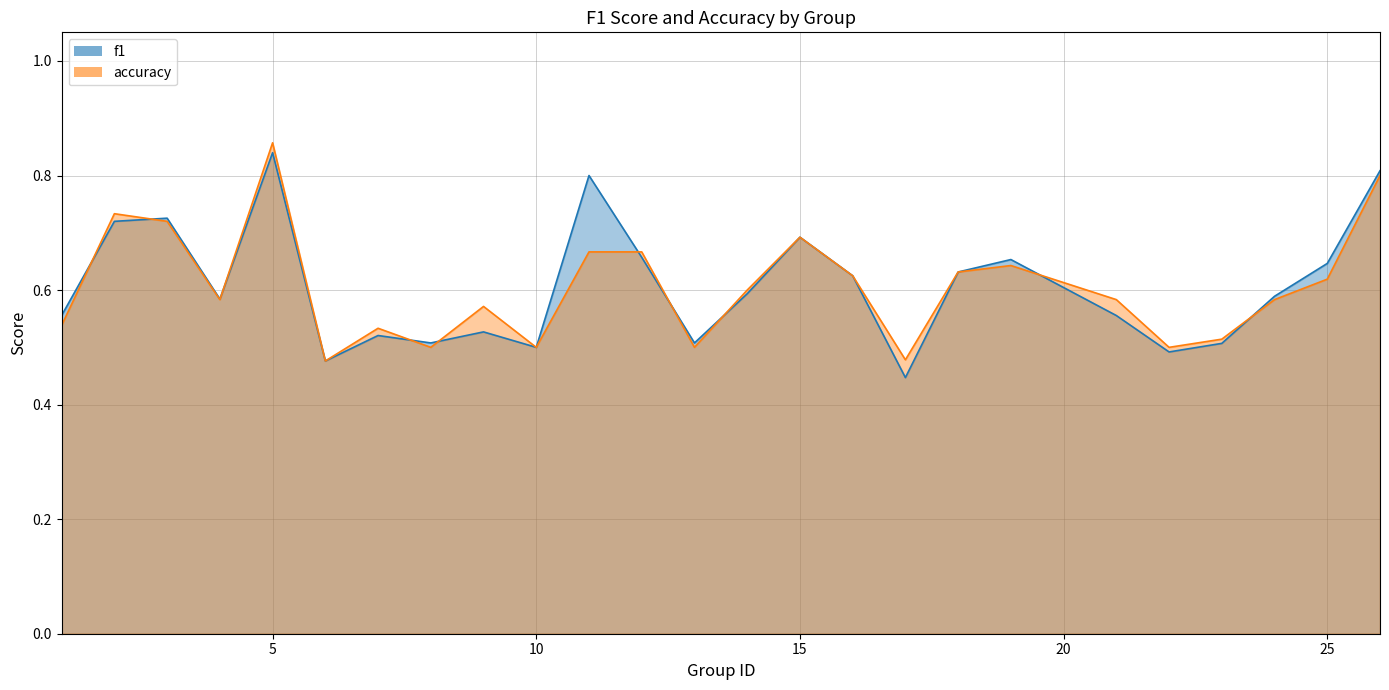

How many interior local valleys does the f1 series have?

7